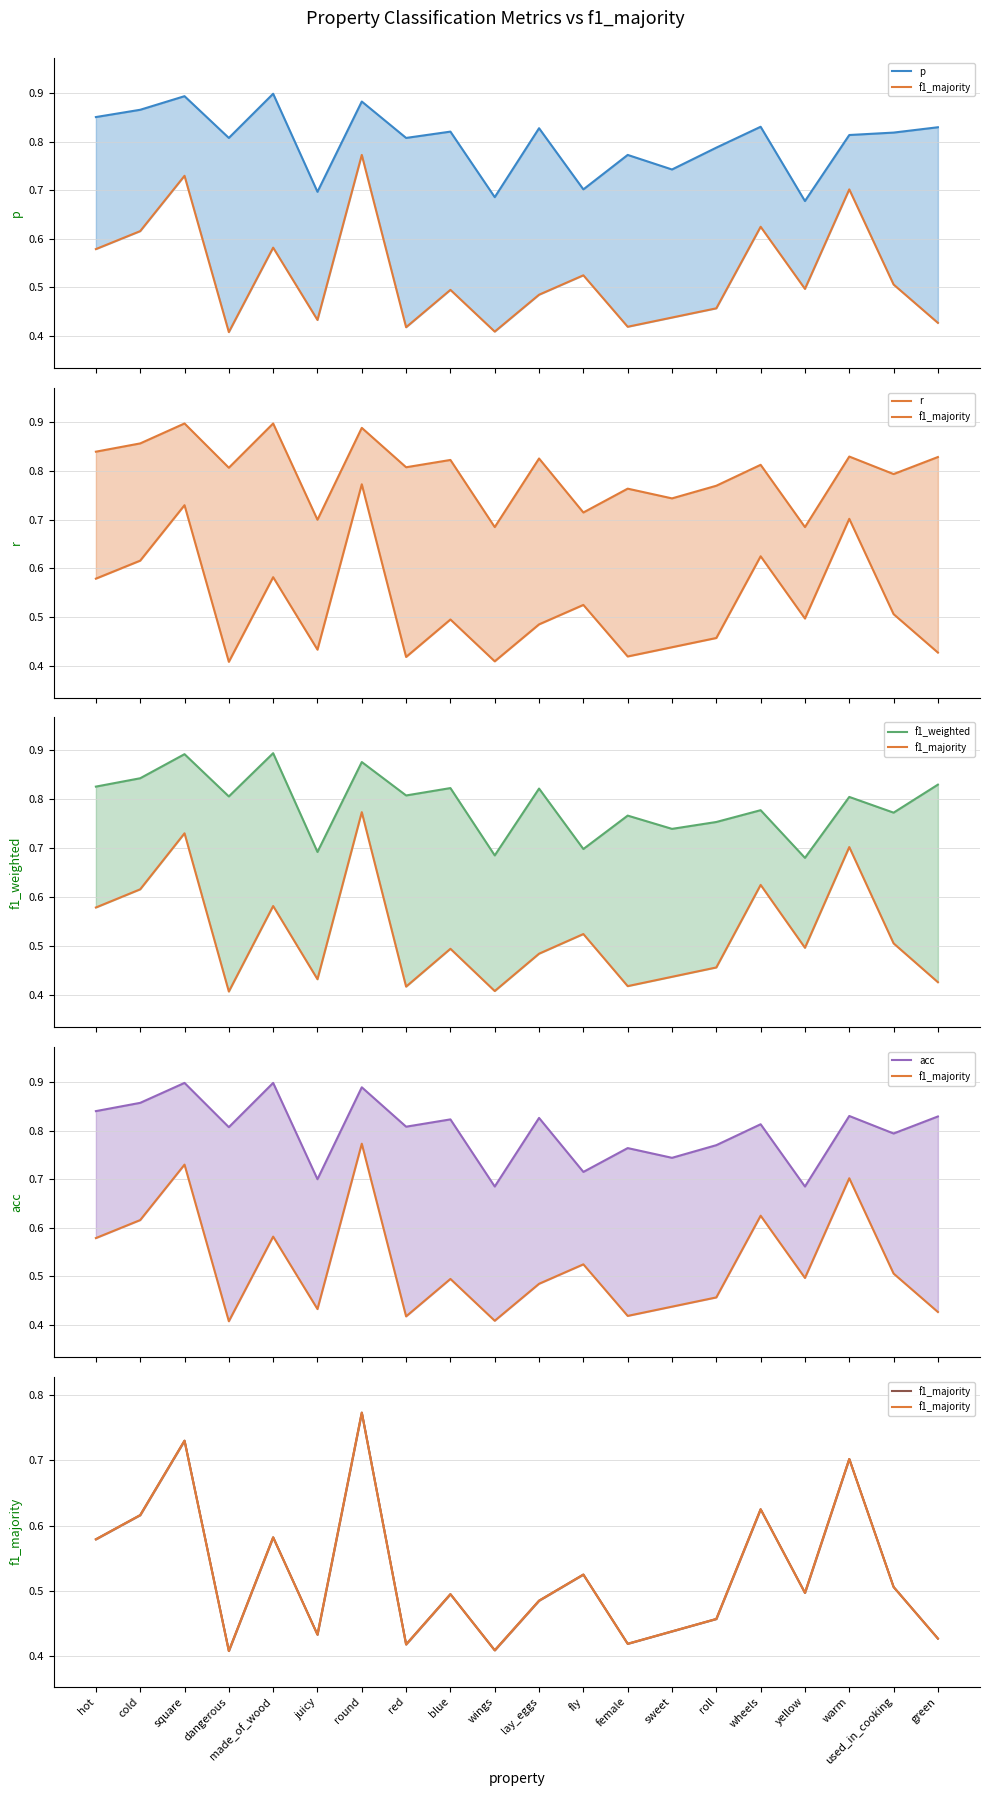

After their last crossing, which series has the higher values: p or acc?

p